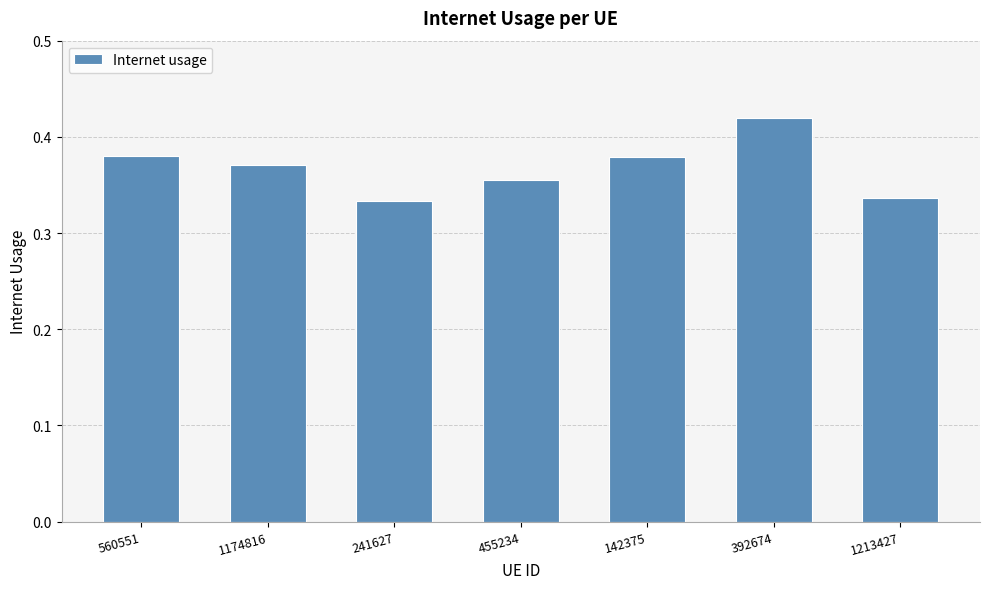

Count the values in the range 0 to 1.

7